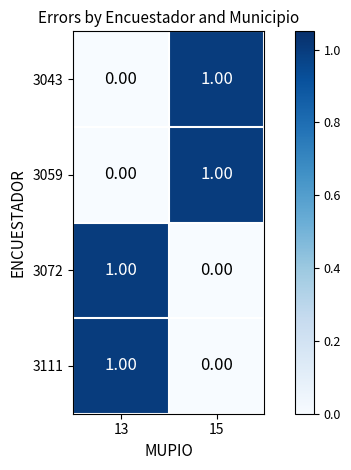

Rank the categories by 3111 value from highest to lowest.

13, 15